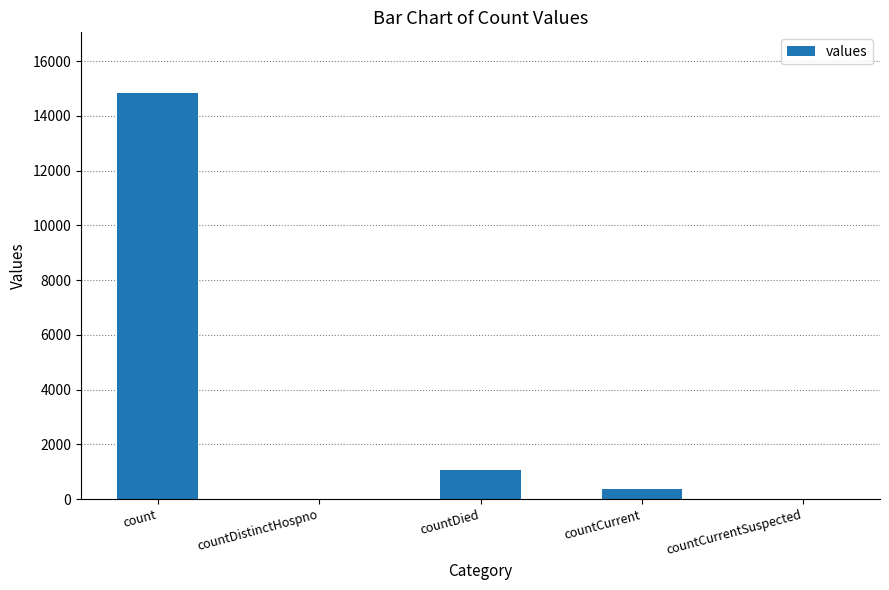

Are the bars horizontal?

No